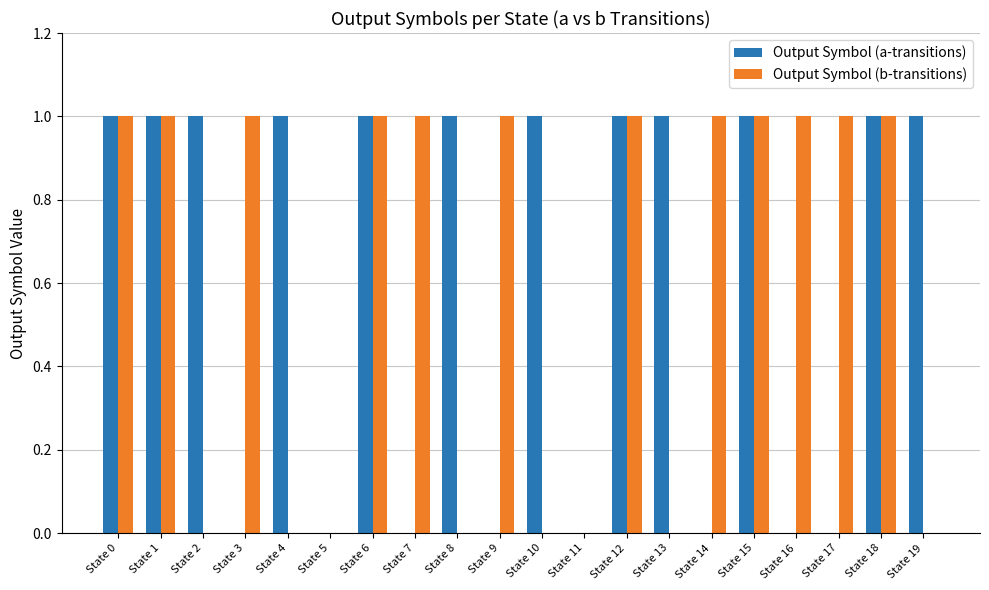

Is it true that Output Symbol (a-transitions) equals 0 at State 12?

False